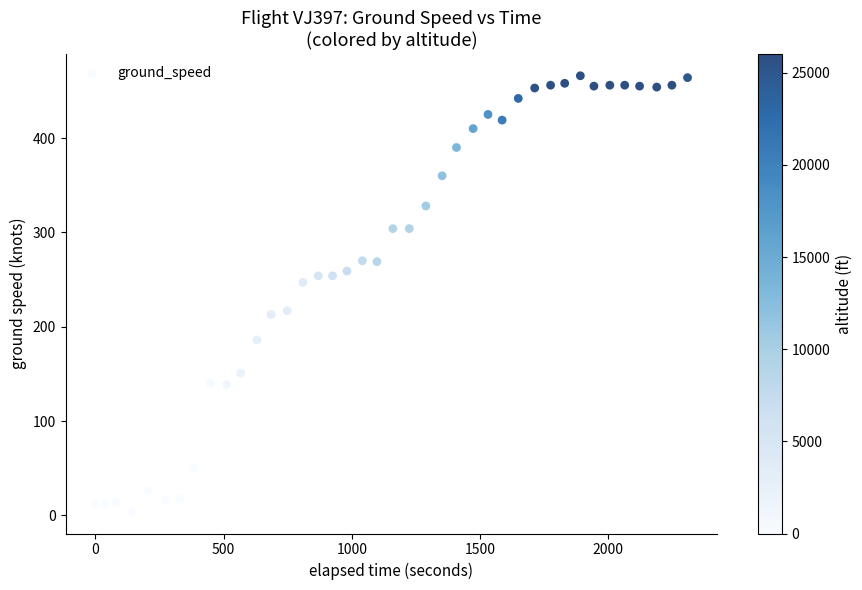

What is the range of X values (max minus min)?

2309